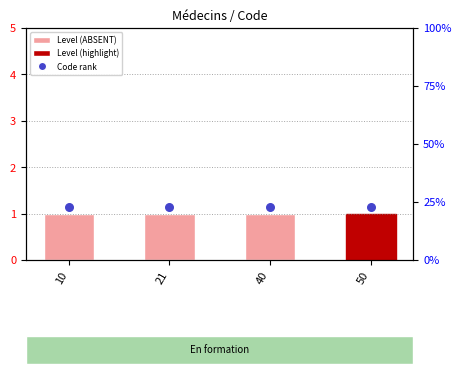

At how many categories does at least one series exceed 1?

4